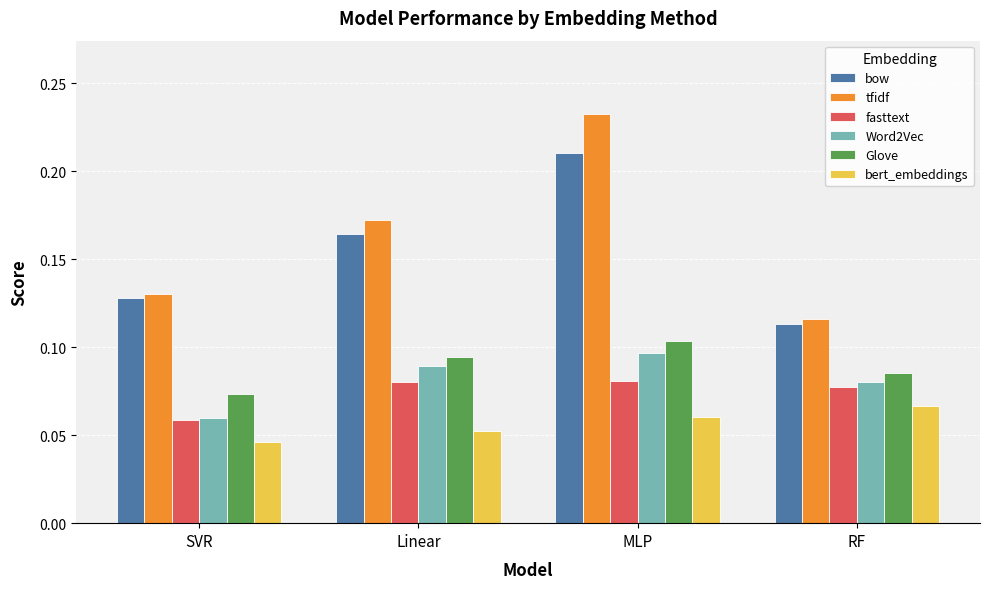

Which label corresponds to the smallest value in the chart?

SVR